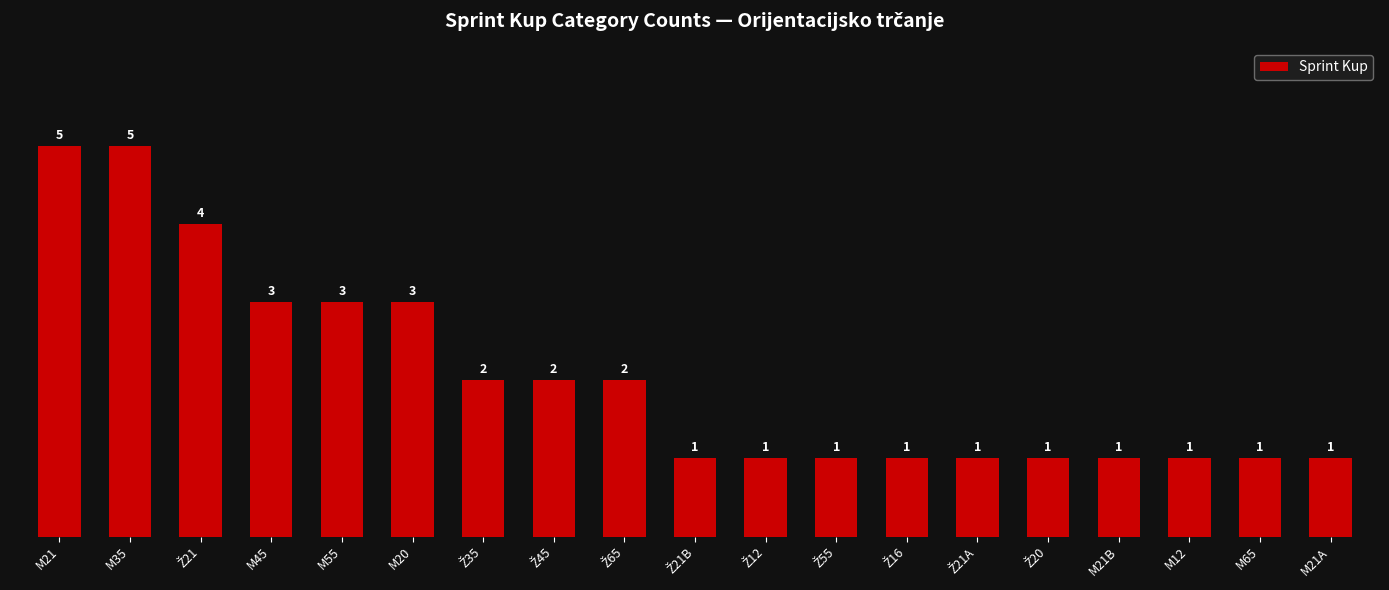

Reading right to left, transcribe all the data shown in this chart.

1	1	1	1	1	1	1	1	1	1	2	2	2	3	3	3	4	5	5